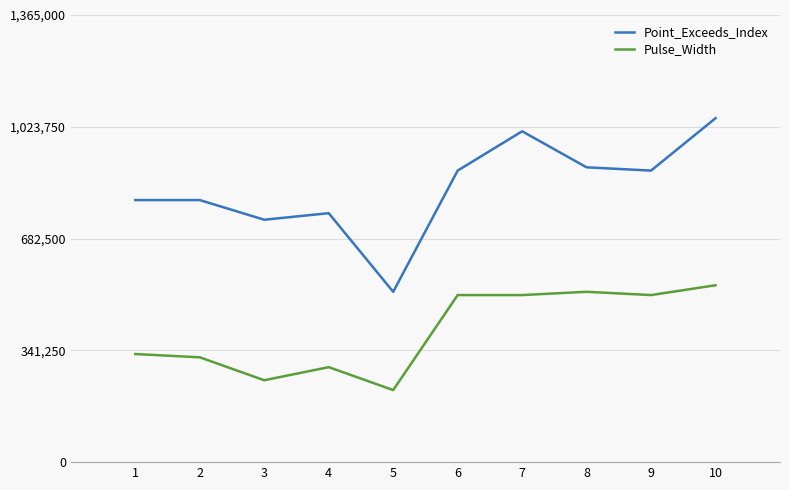

What is the difference between the maximum and minimum values in the Point_Exceeds_Index series?

530000